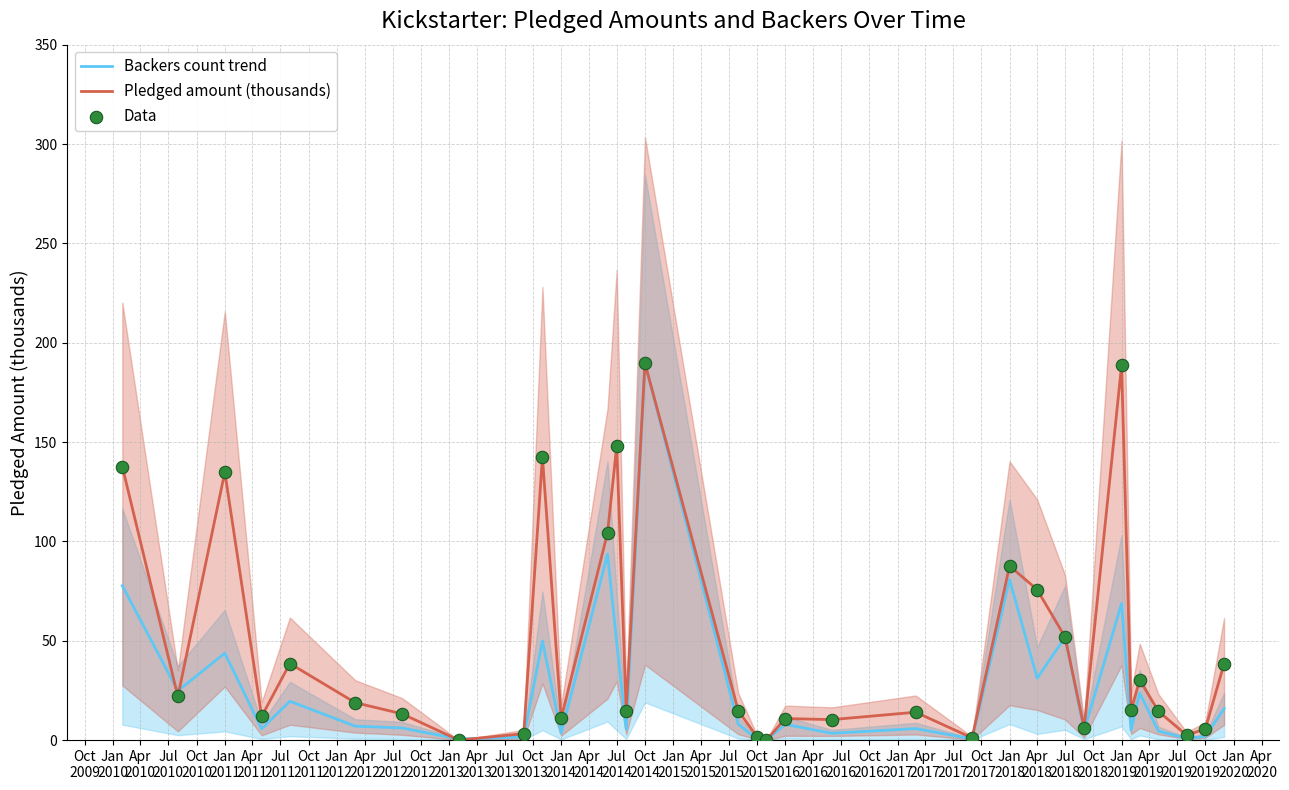

Which series has the largest Y range (max minus min)?

Backers count trend